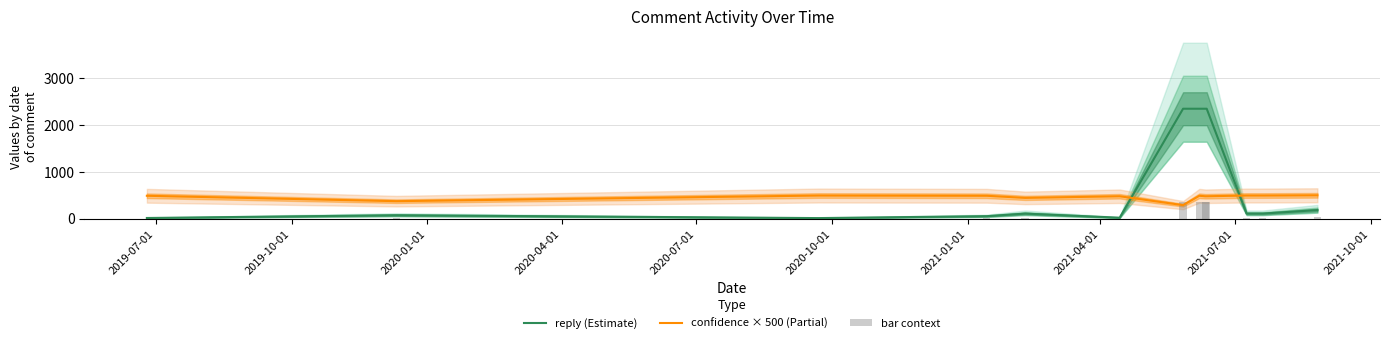

Are the bars grouped side by side (vs. stacked)?

Yes